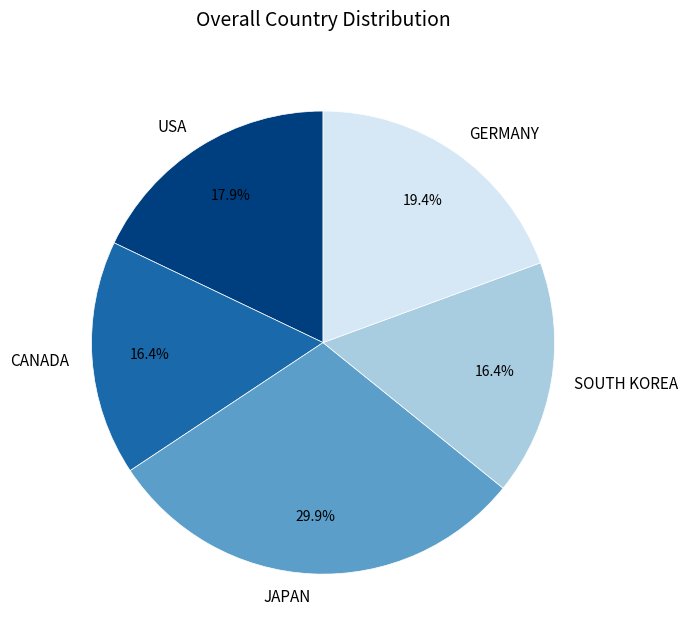

Count the number of slices in the pie.

5